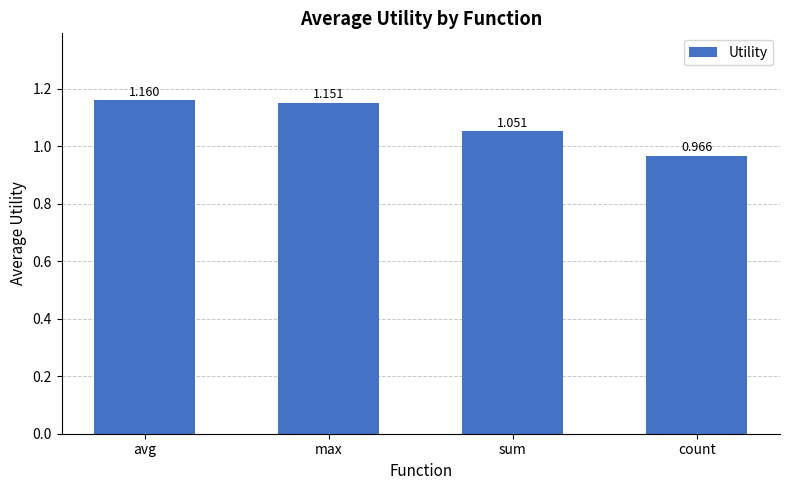

The value at max is 0.3. True or false?

False